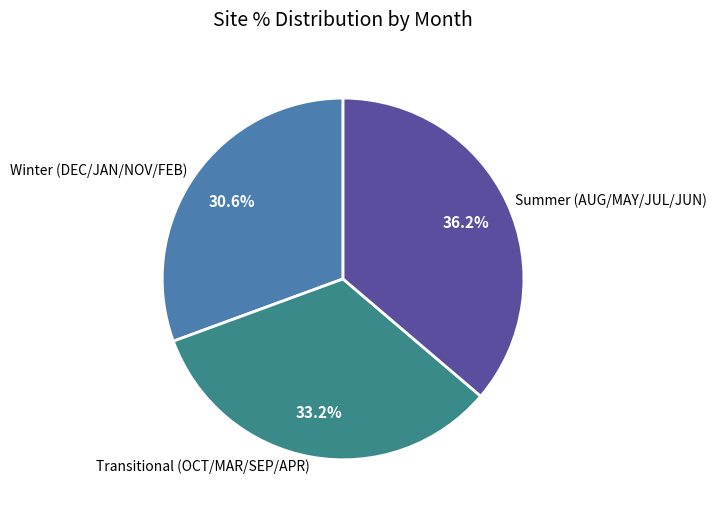

Rank the categories by value from lowest to highest.

Winter (DEC/JAN/NOV/FEB), Transitional (OCT/MAR/SEP/APR), Summer (AUG/MAY/JUL/JUN)